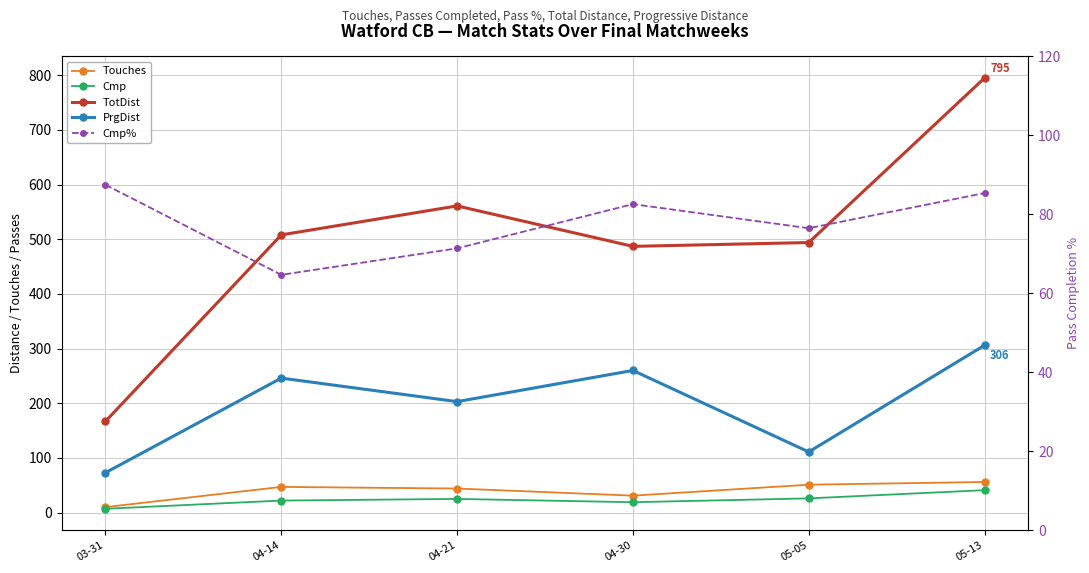

What are all the series names shown in the legend?

Touches, Cmp, TotDist, PrgDist, Cmp%